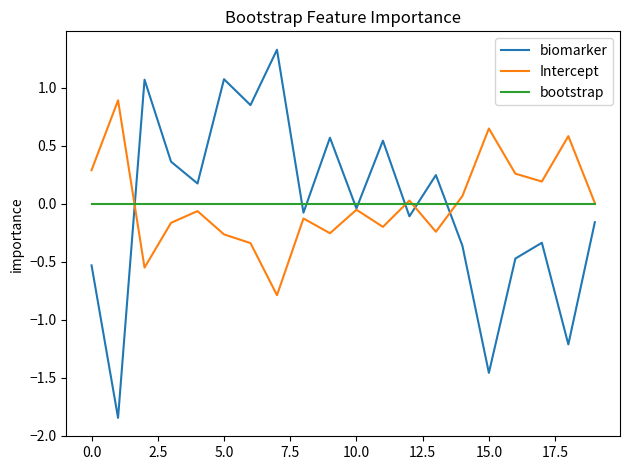

After their last crossing, which series has the higher values: biomarker or Intercept?

Intercept